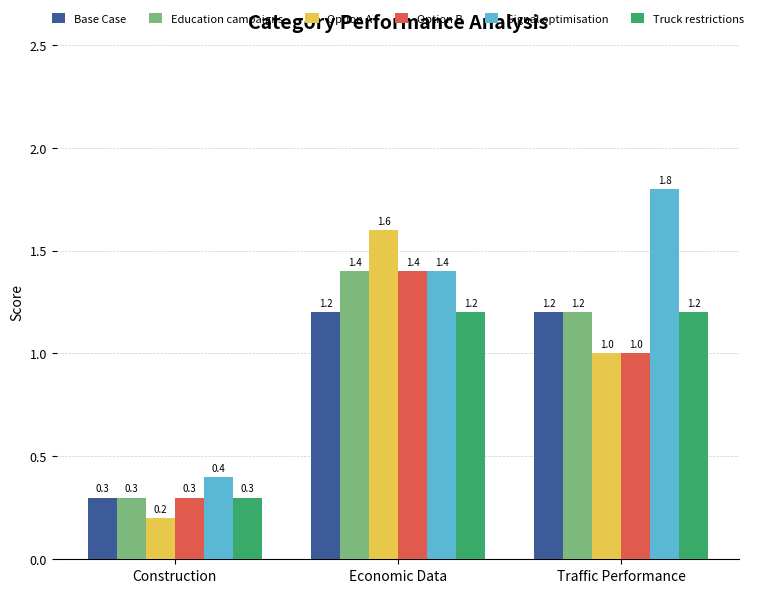

What is the difference between the maximum and second lowest values in the Signal optimisation series?

0.4